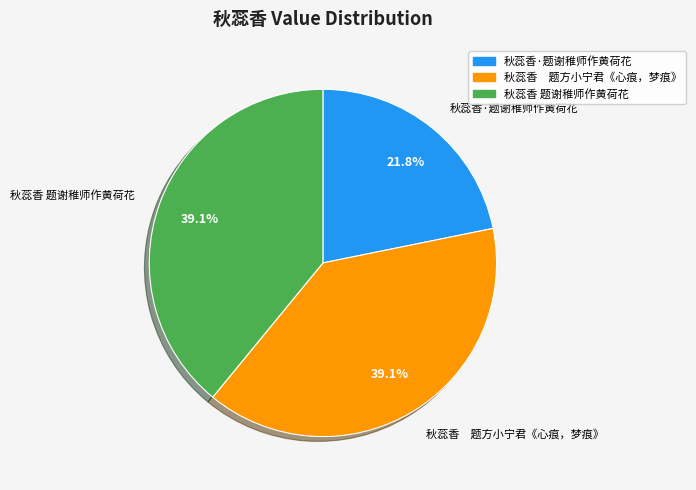

Which slice is the smallest?

秋蕊香·题谢稚师作黄荷花